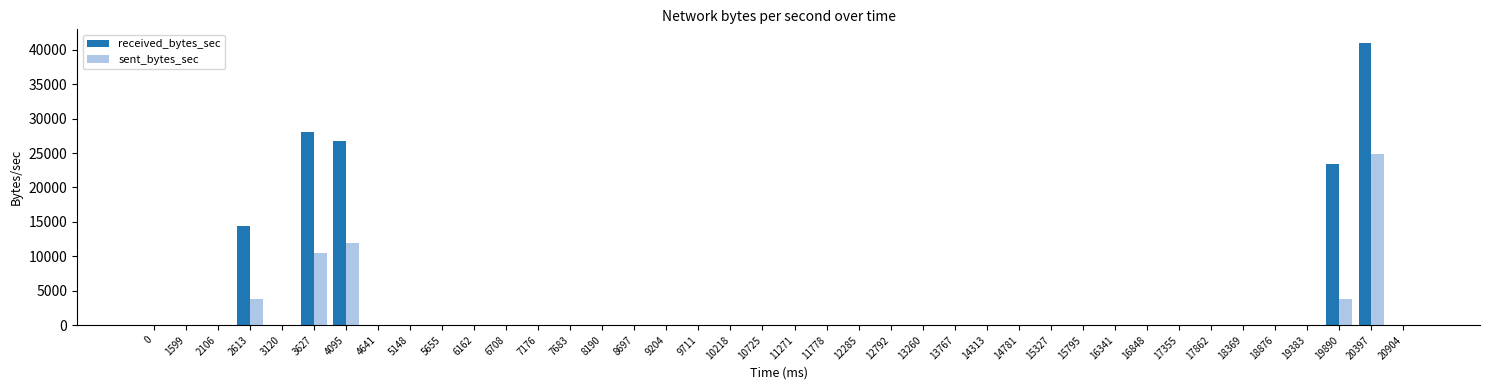

Which series has the largest total across all categories?

received_bytes_sec